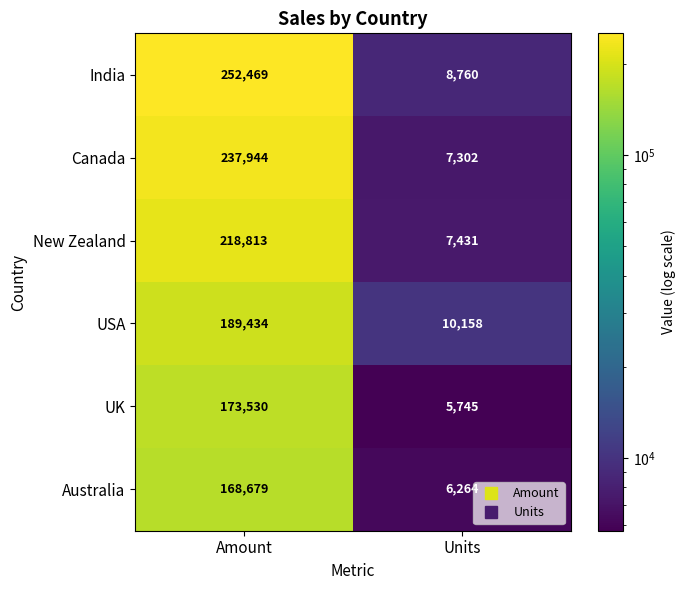

Reading left to right, extract all data points from this chart.

India: Amount=252469	Units=8760
Canada: Amount=237944	Units=7302
New Zealand: Amount=218813	Units=7431
USA: Amount=189434	Units=10158
UK: Amount=173530	Units=5745
Australia: Amount=168679	Units=6264